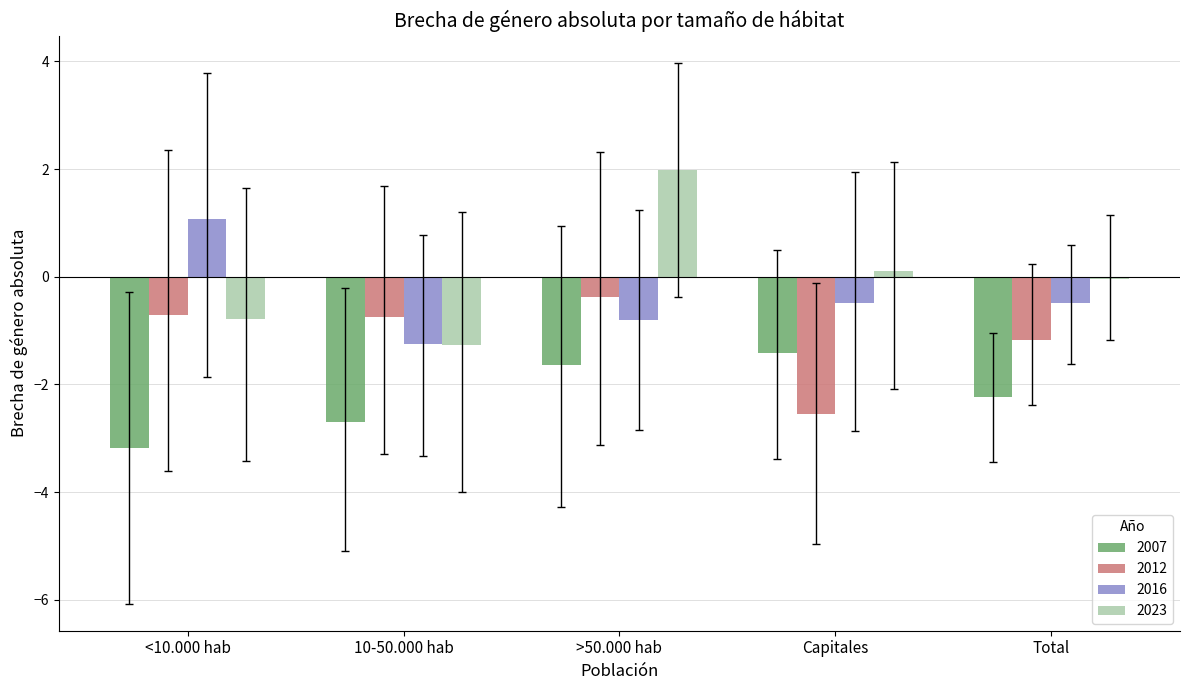

Which series has the largest range (max minus min)?

2023